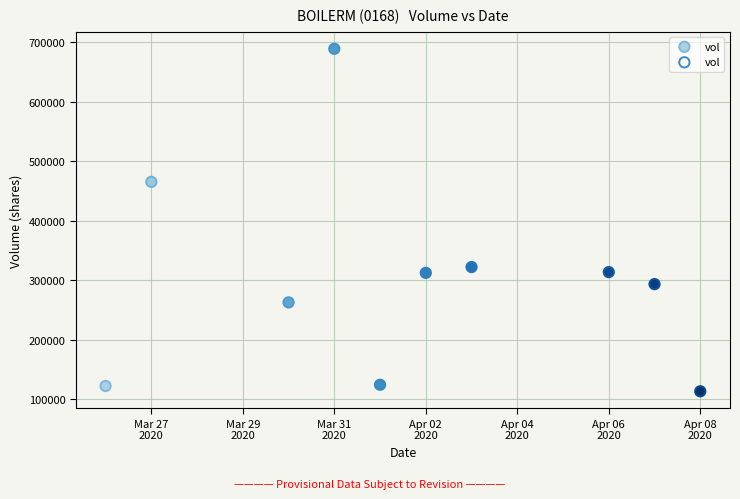

What Y value in the scatter plot is closest to 401150?

465300